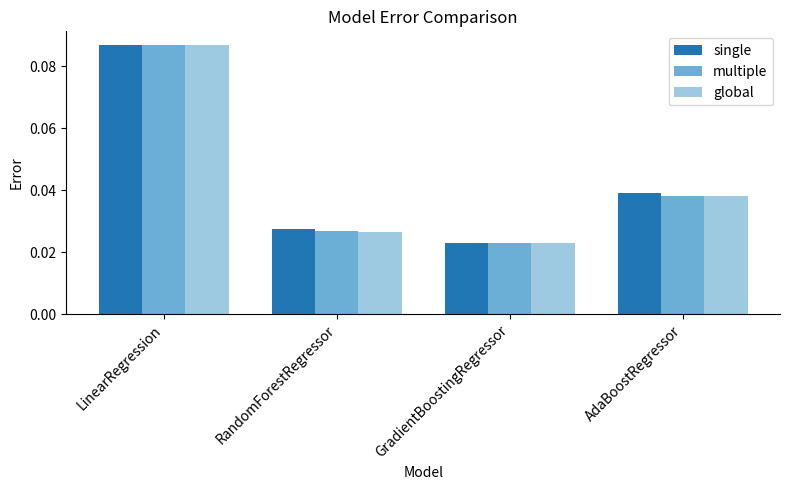

At which label does single reach its minimum?

GradientBoostingRegressor